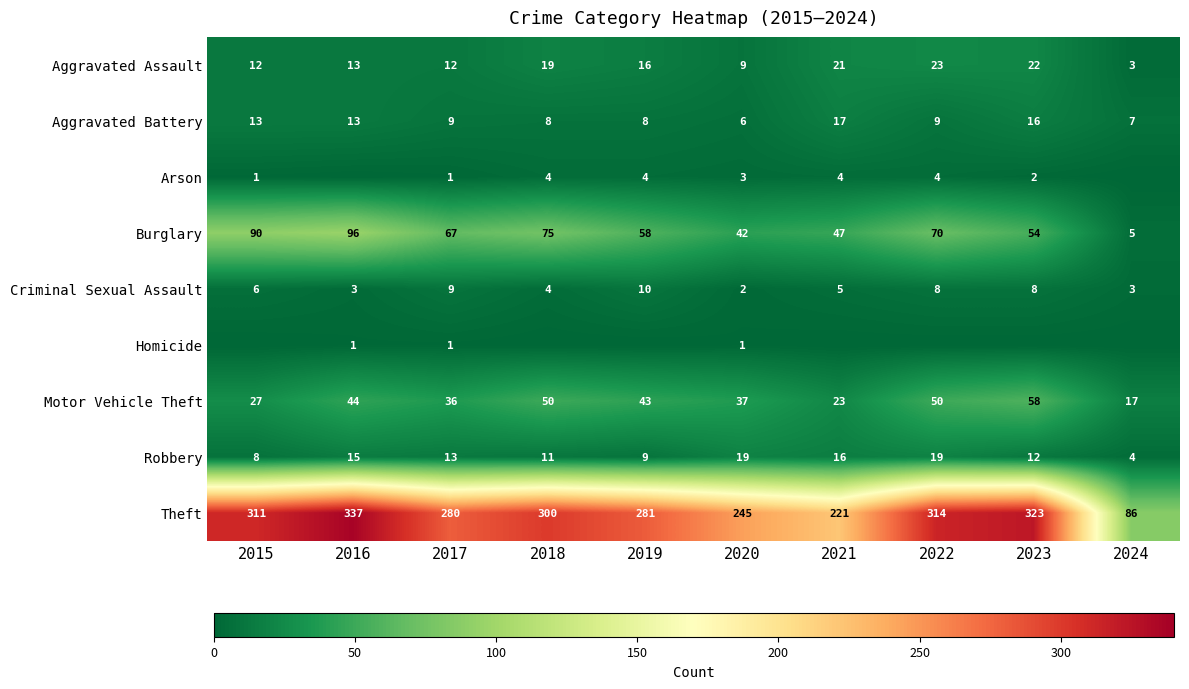

Which category has the lowest value in the Motor Vehicle Theft series?

2024